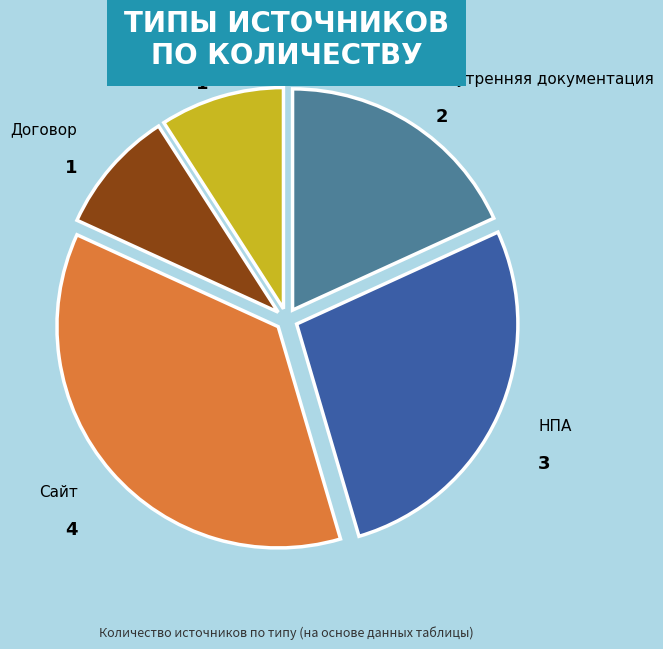

Which slice is the largest?

Сайт